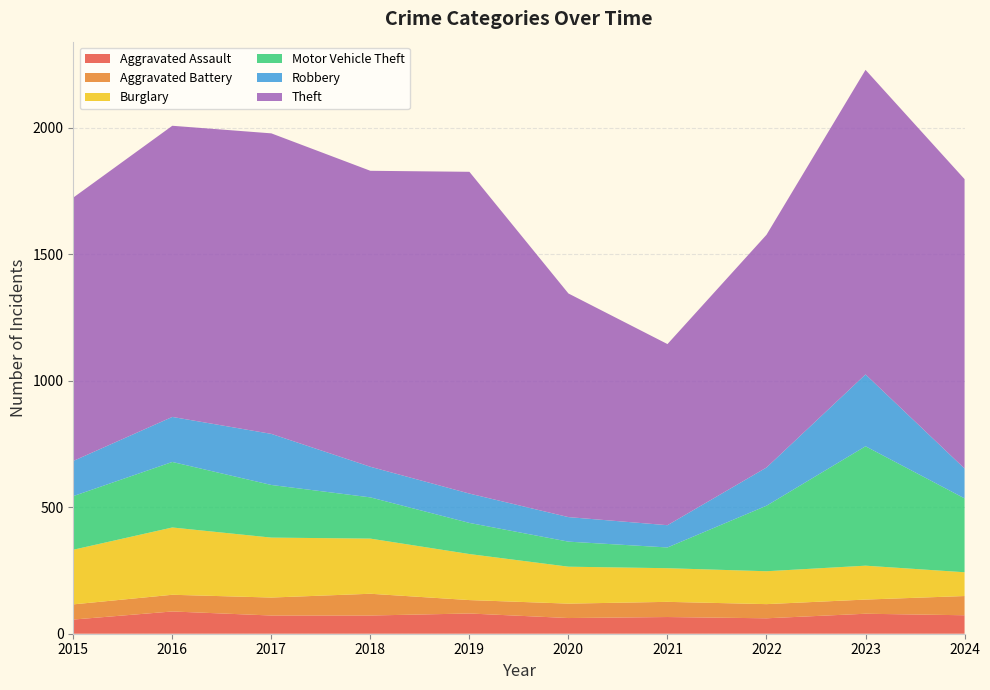

Reading left to right, extract all data points from this chart.

Aggravated Assault: 56	88	72	72	80	62	66	61	79	73
Aggravated Battery: 60	66	71	86	53	57	60	56	56	76
Burglary: 216	266	237	218	182	146	133	130	134	94
Motor Vehicle Theft: 212	259	208	163	123	99	82	259	472	292
Robbery: 139	178	202	121	116	97	88	151	284	118
Theft: 1041	1151	1188	1170	1272	884	716	920	1204	1144